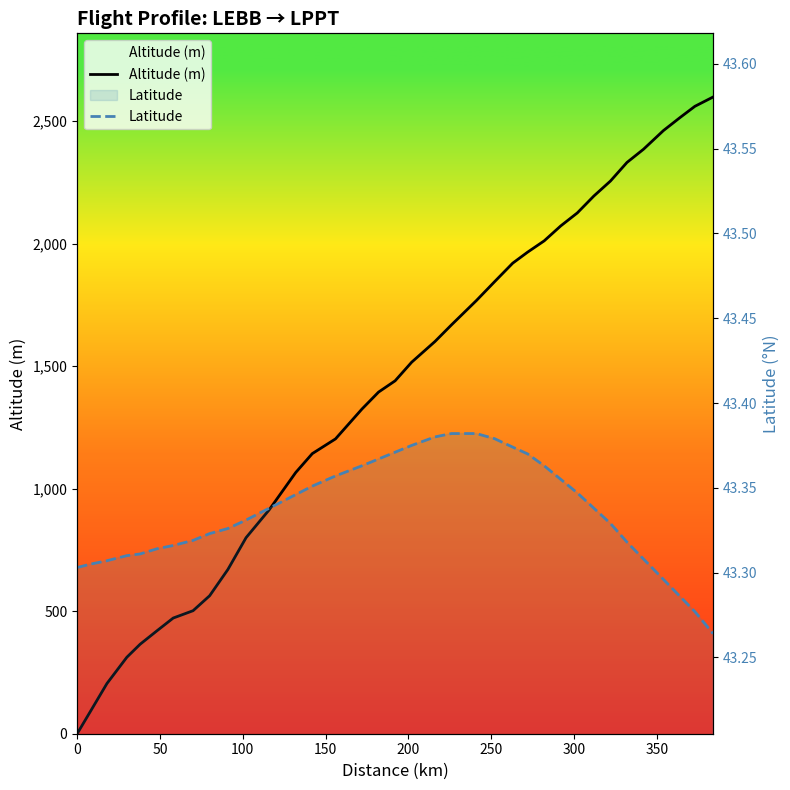

What is the value of the Latitude point at the 32nd from the left?

43.3